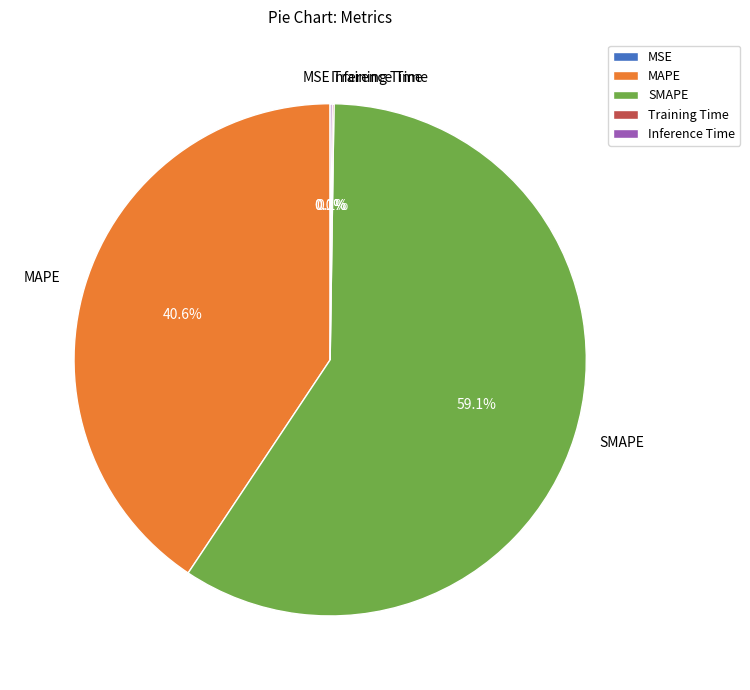

How much of the chart is everything except MAPE?

59.4%